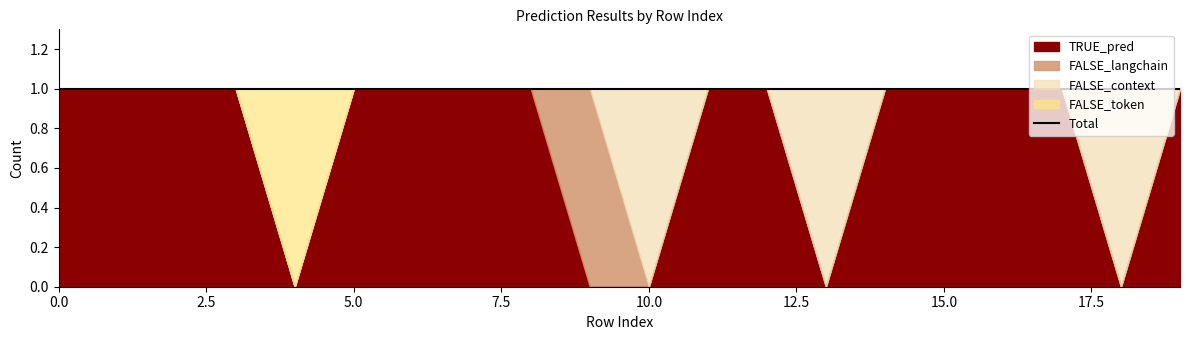

List the series in order of their peak value, lowest first.

TRUE_pred, FALSE_langchain, FALSE_context, FALSE_token